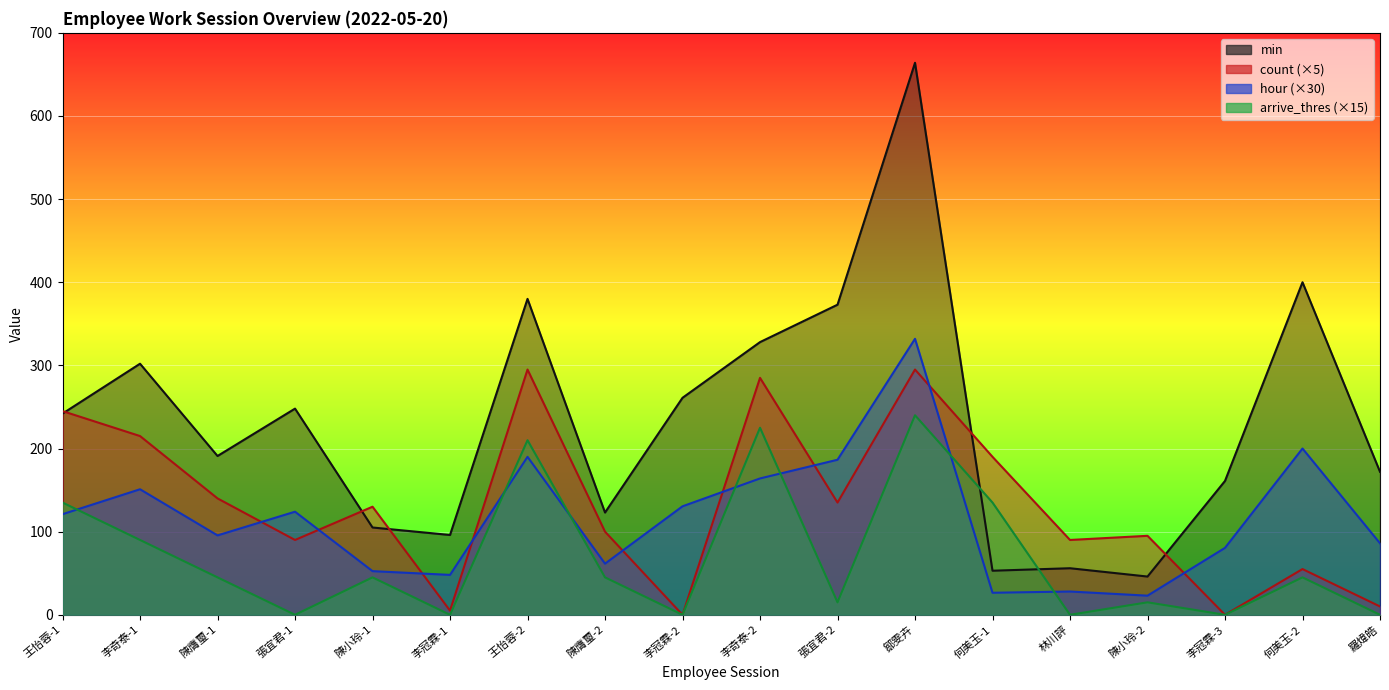

True or false: count and hour cross at least once.

True